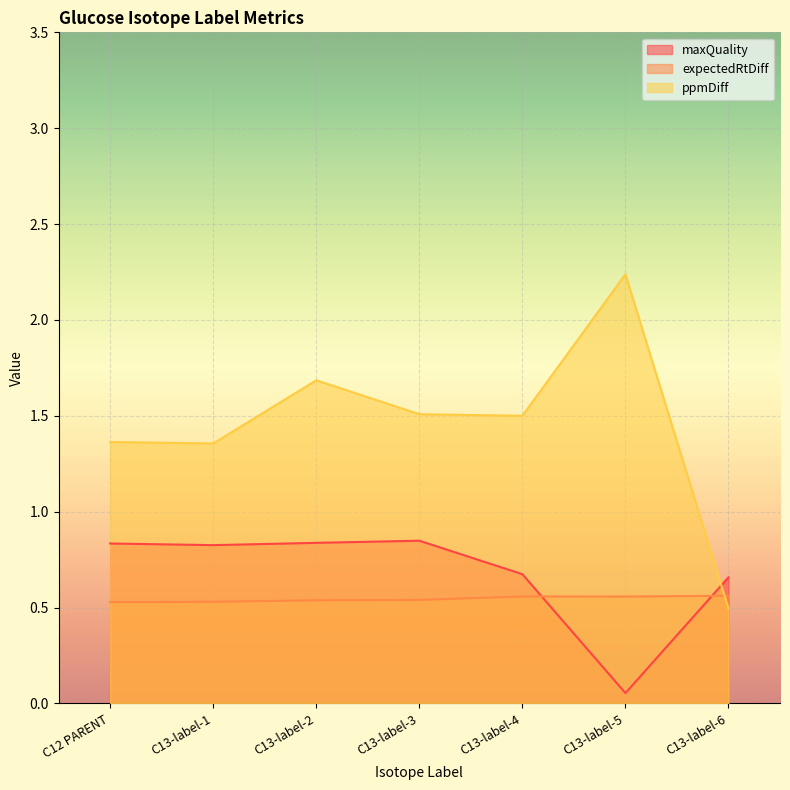

What is the average value of the expectedRtDiff series?

0.5